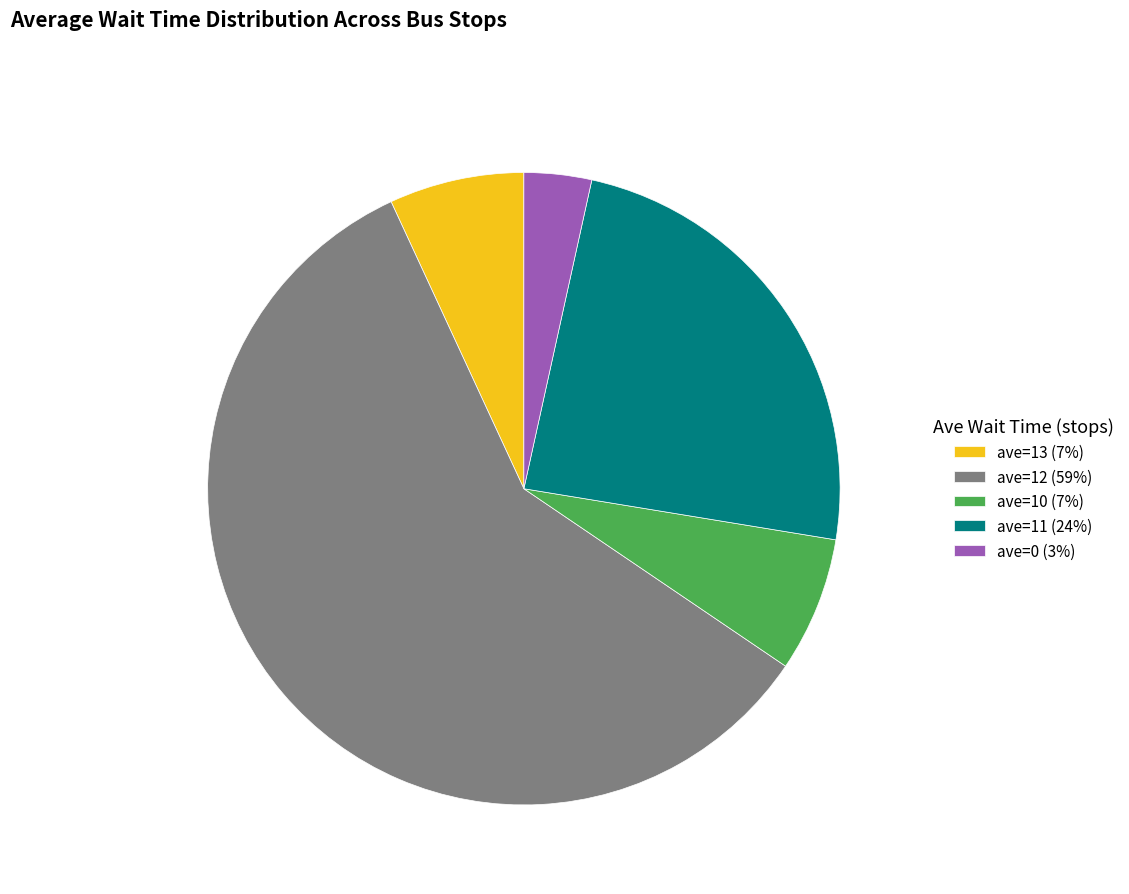

What is the ratio of the value at ave=0 (3%) to the value at ave=10 (7%)?

0.5